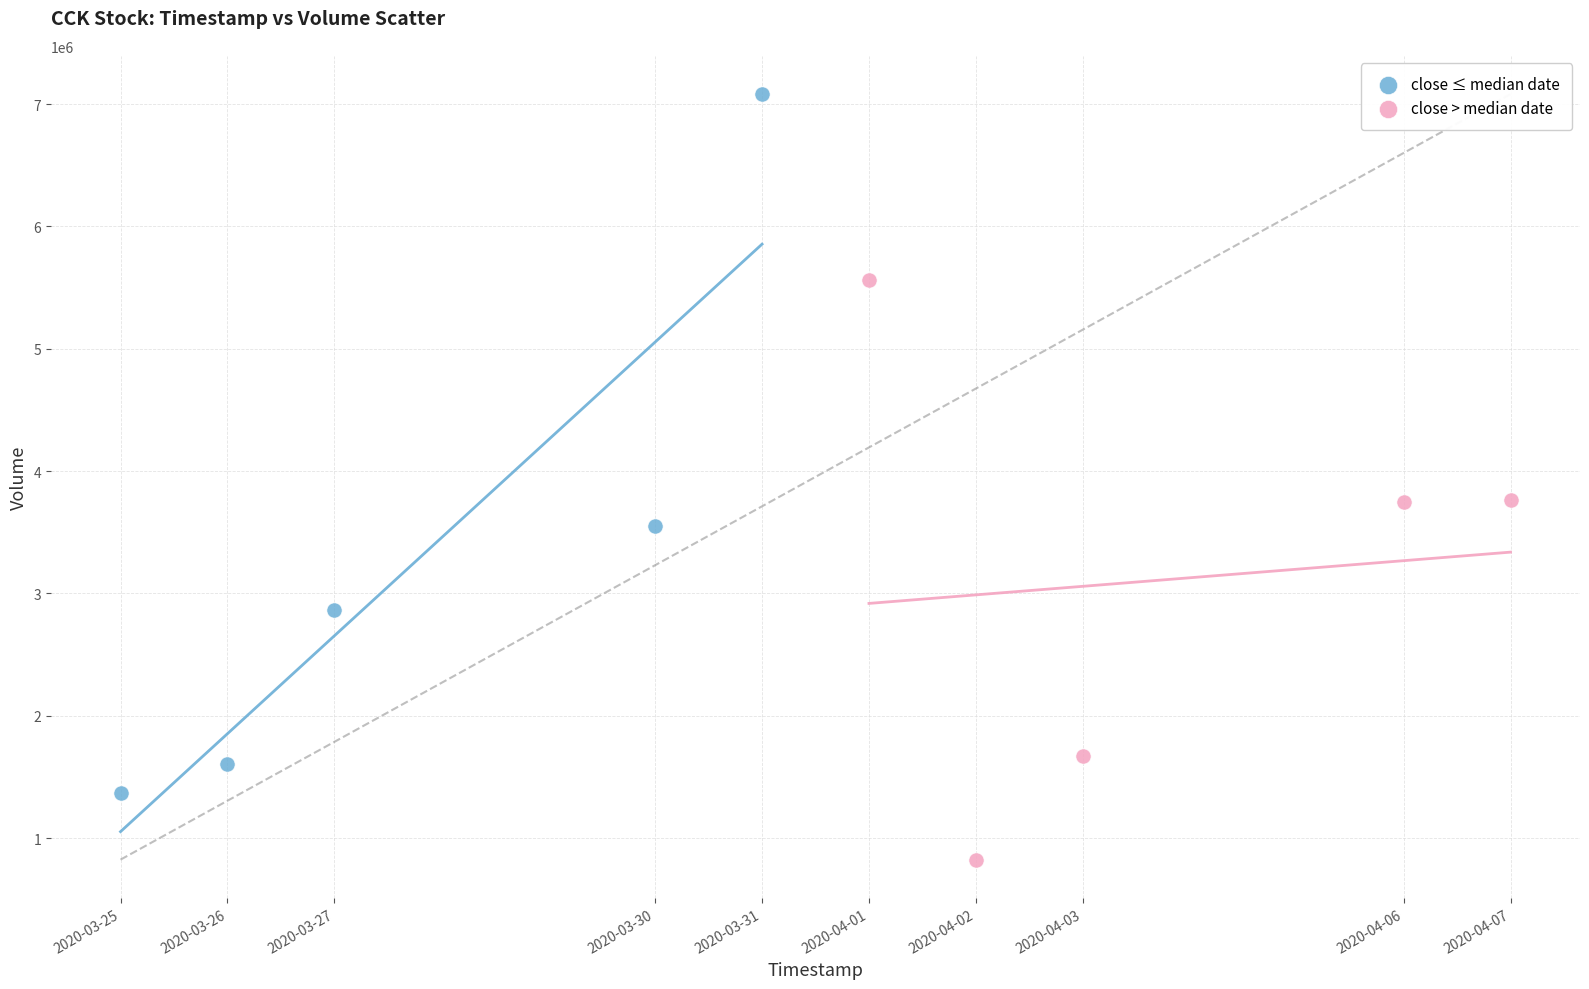

Which series contains the highest Y value?

close ≤ median date